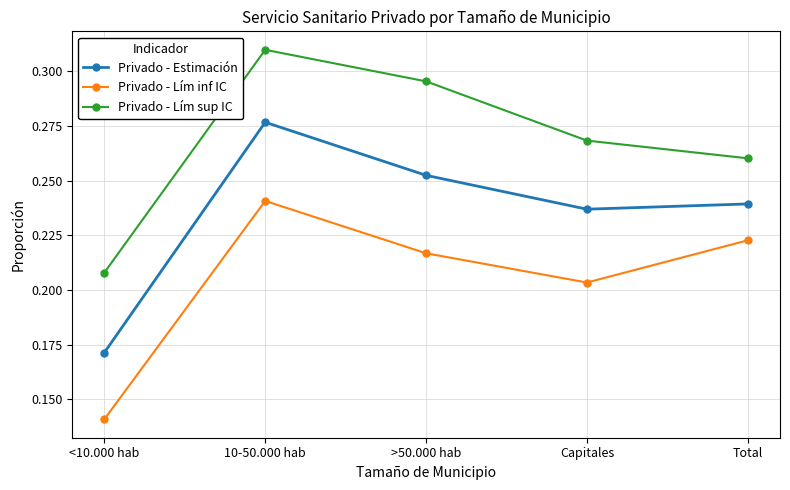

Which category has the highest value in the Privado - Estimación series?

10-50.000 hab